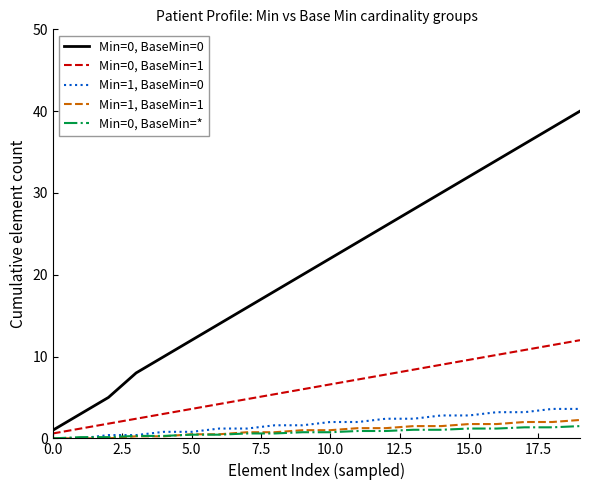

True or false: Min=0, BaseMin=1 and Min=0, BaseMin=0 cross at least once.

False